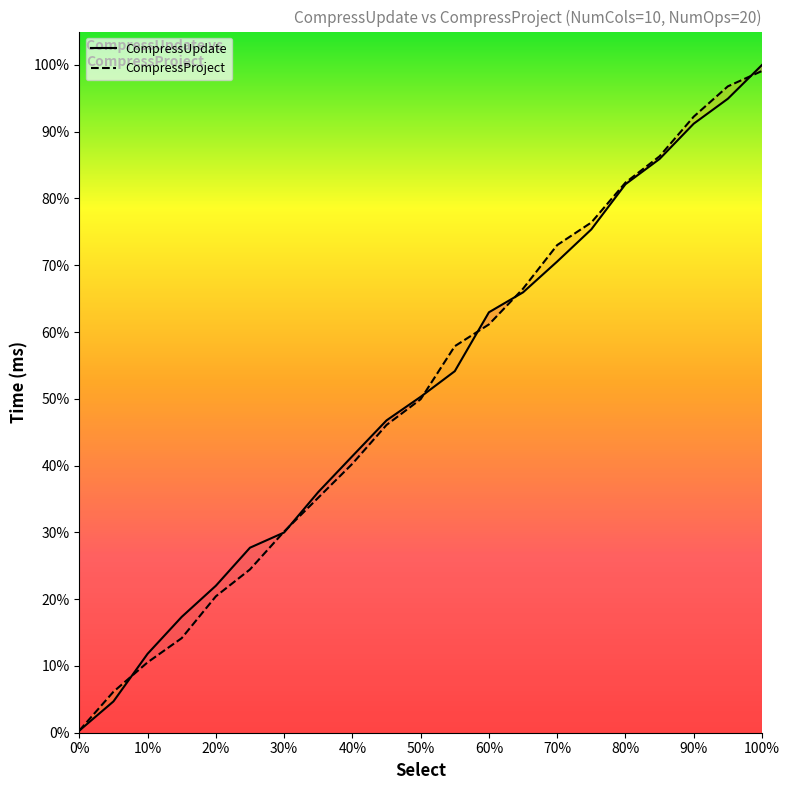

Is it true that CompressUpdate equals 13252.5 at 15?

False